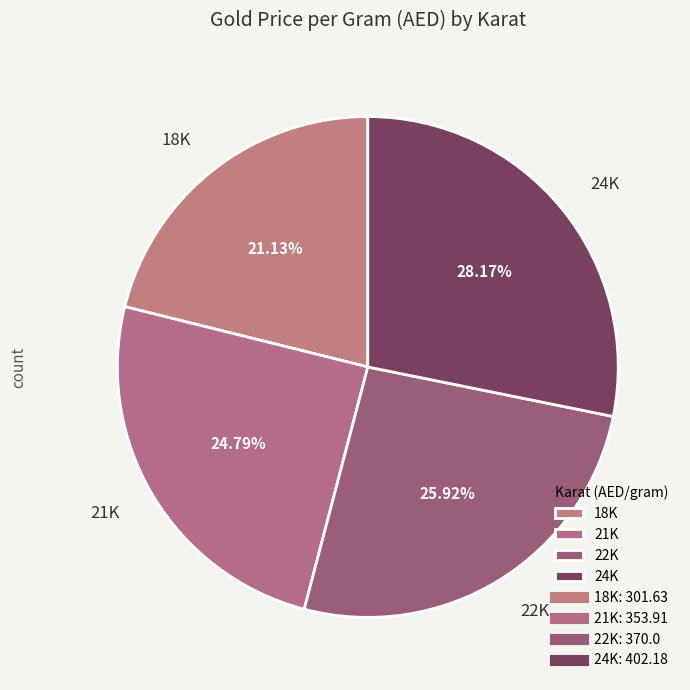

How many slices are in this pie chart?

4